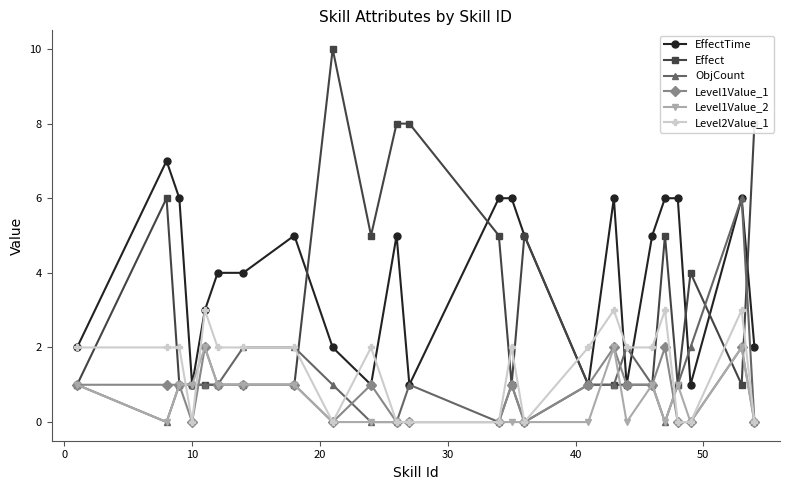

Which series has the largest total across all categories?

EffectTime